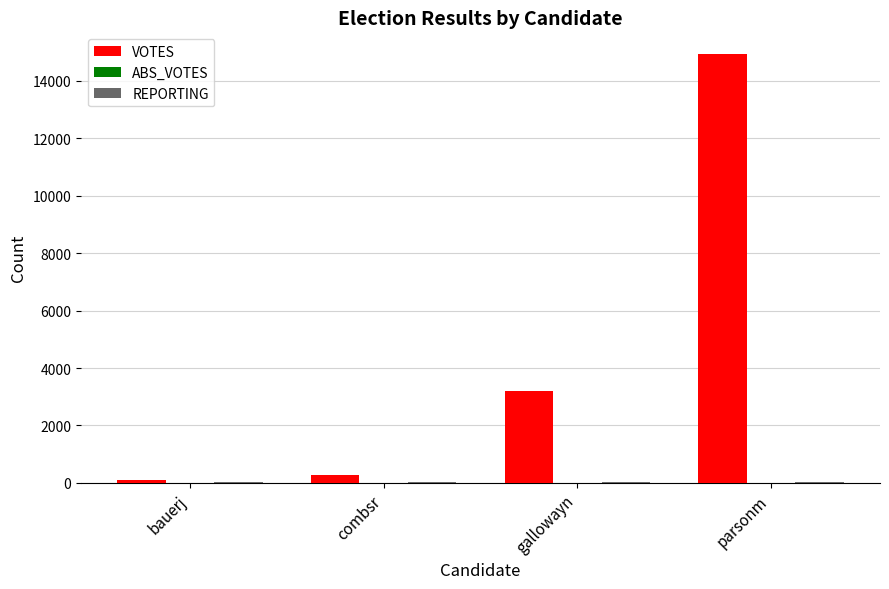

What is the maximum value shown in the chart?

14947